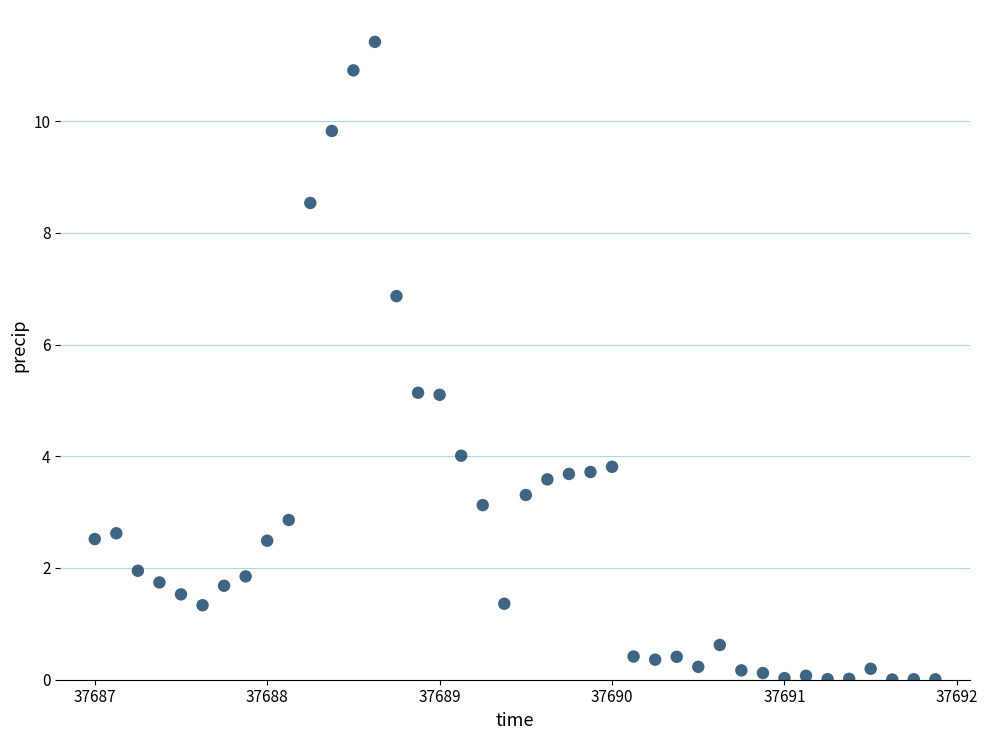

What is the range of Y values (max minus min)?

11.4